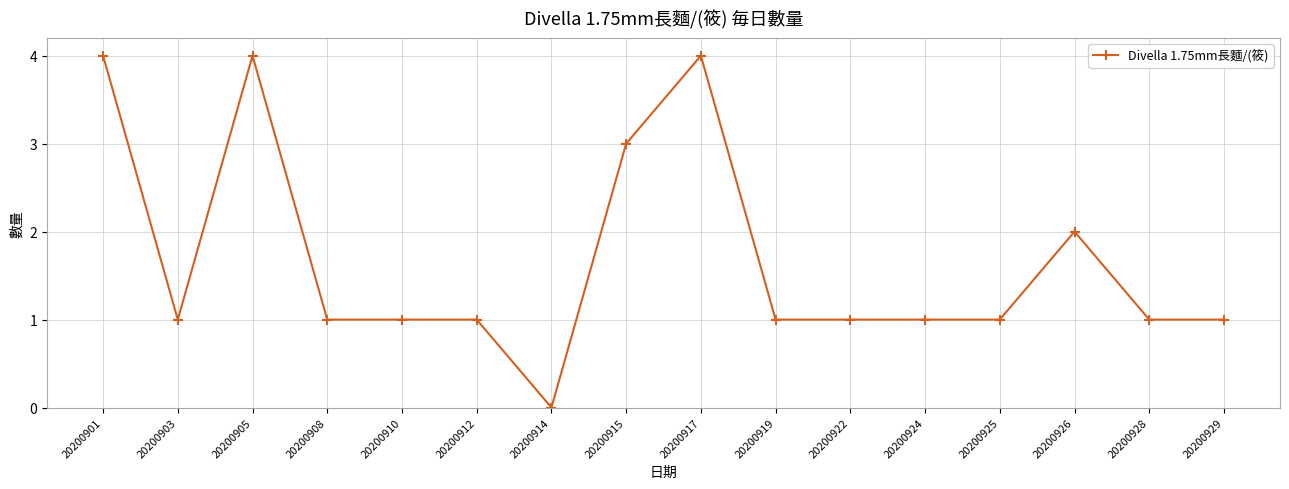

What is the value of the 11th point from the left?

1